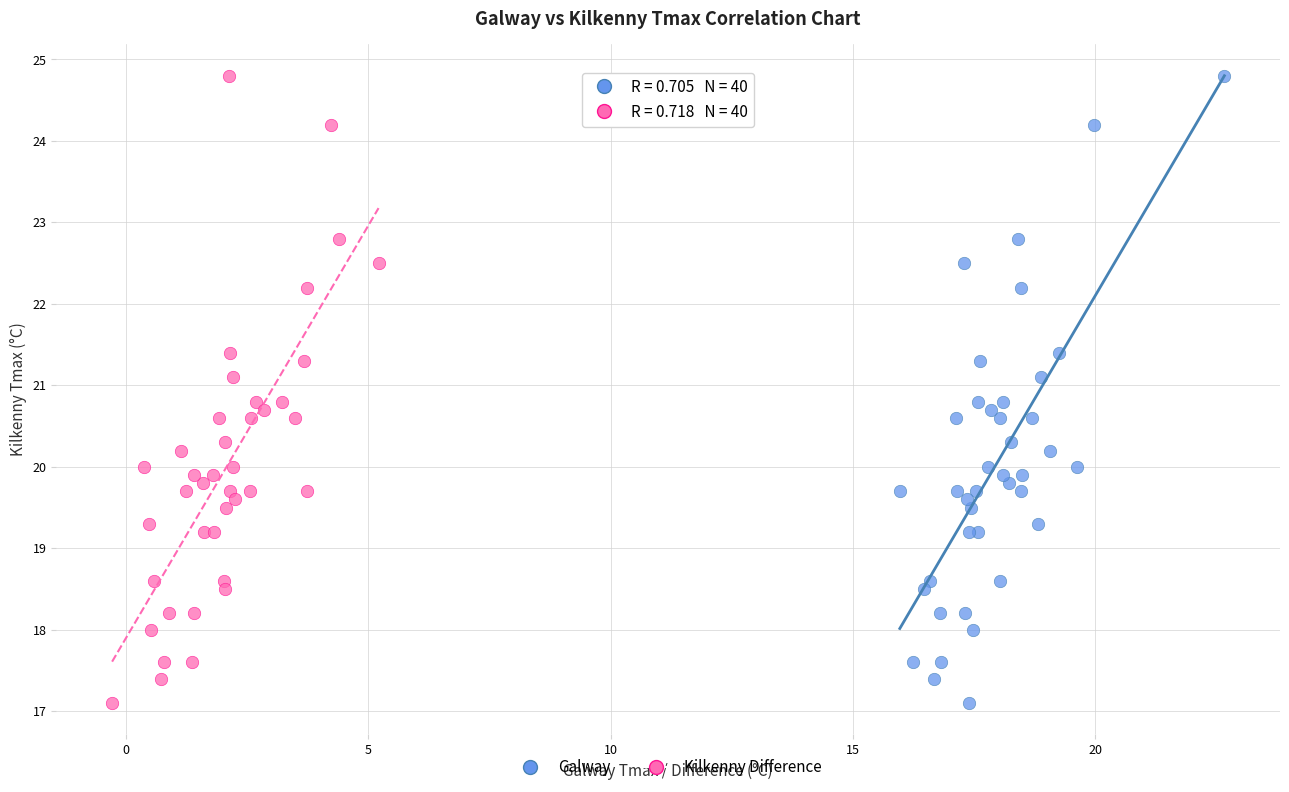

What are all the series names shown in the legend?

Galway, Kilkenny Difference